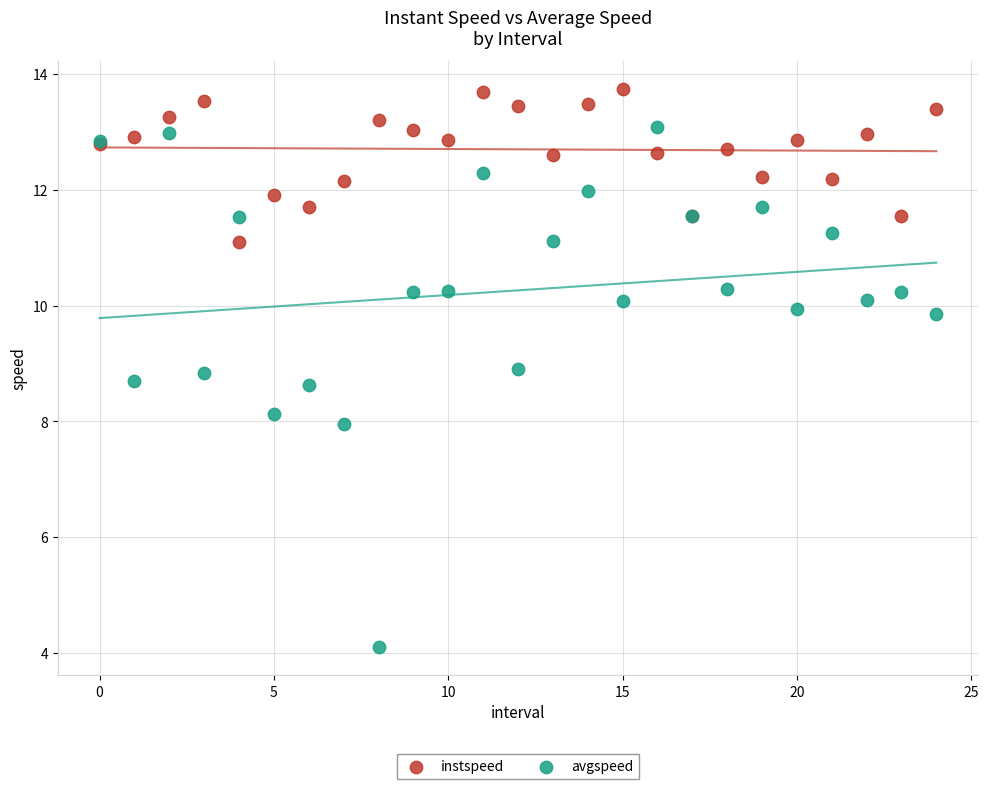

What are all the series names shown in the legend?

instspeed, avgspeed